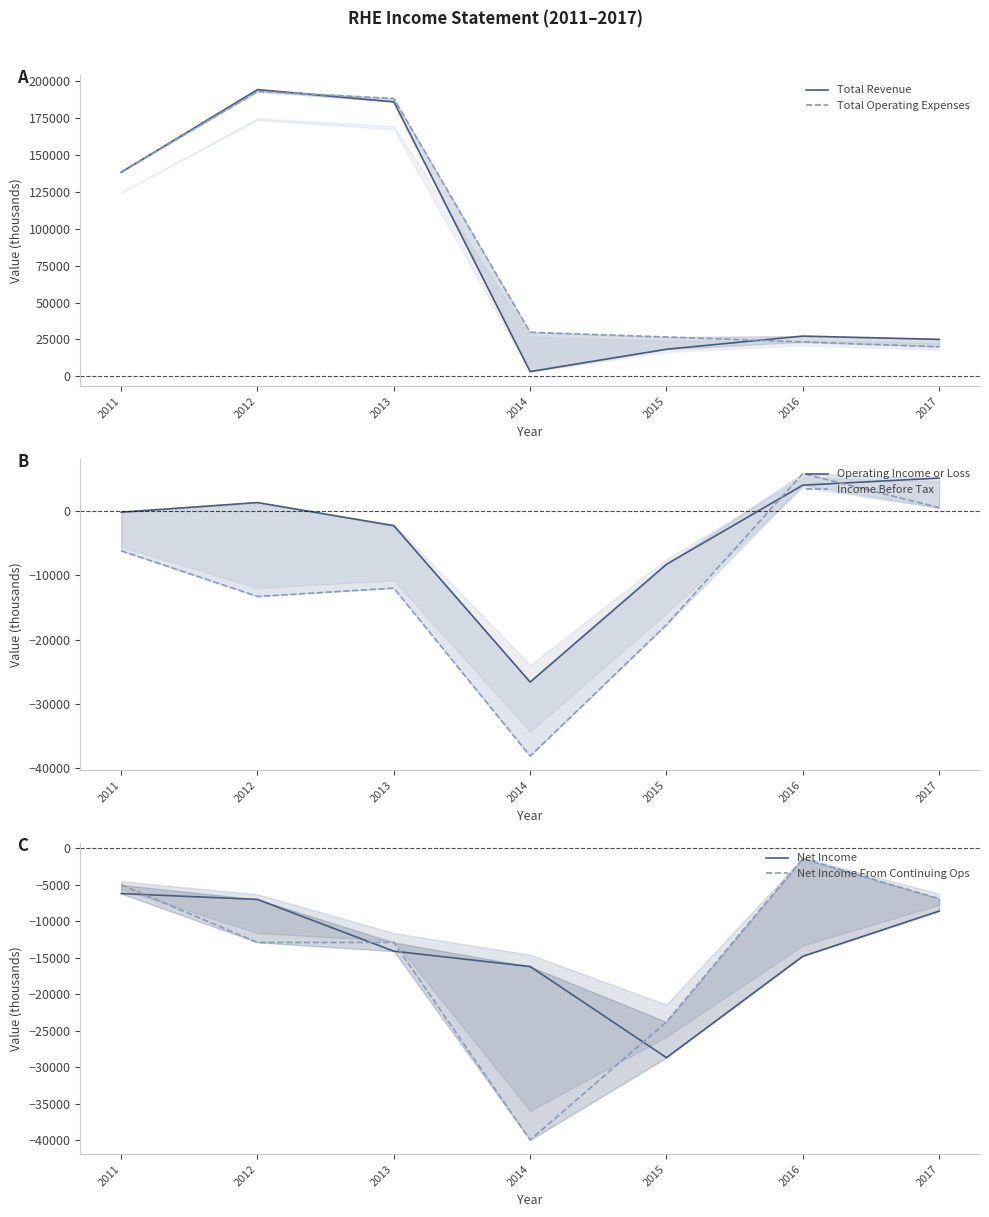

Reading left to right, what are all the values shown in this chart?

Total Revenue: 2011=138200	2012=194100	2013=185800	2014=3300	2015=18400	2016=27300	2017=25100
Total Operating Expenses: 2011=138400	2012=192800	2013=188100	2014=29900	2015=26700	2016=23300	2017=20100
Operating Income or Loss: 2011=-200	2012=1300	2013=-2300	2014=-26600	2015=-8300	2016=4000	2017=5100
Income Before Tax: 2011=-6200	2012=-13300	2013=-12000	2014=-38100	2015=-17700	2016=5800	2017=500
Net Income: 2011=-6200	2012=-7000	2013=-14100	2014=-16200	2015=-28700	2016=-14800	2017=-8600
Net Income From Continuing Ops: 2011=-5000	2012=-12900	2013=-12900	2014=-40000	2015=-23800	2016=-1400	2017=-6900